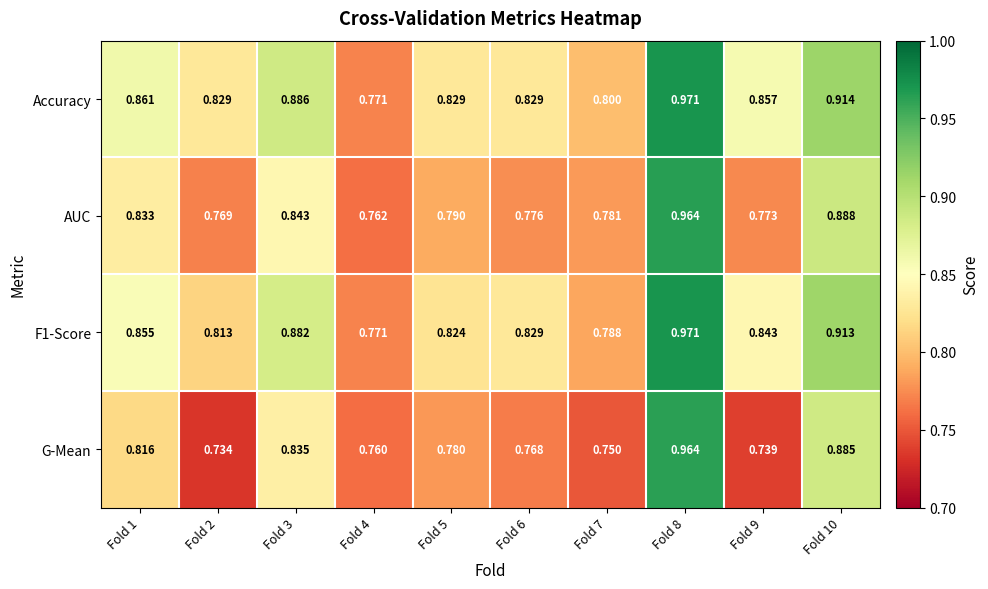

What is the spread (max minus min) of values at Fold 6?

0.1